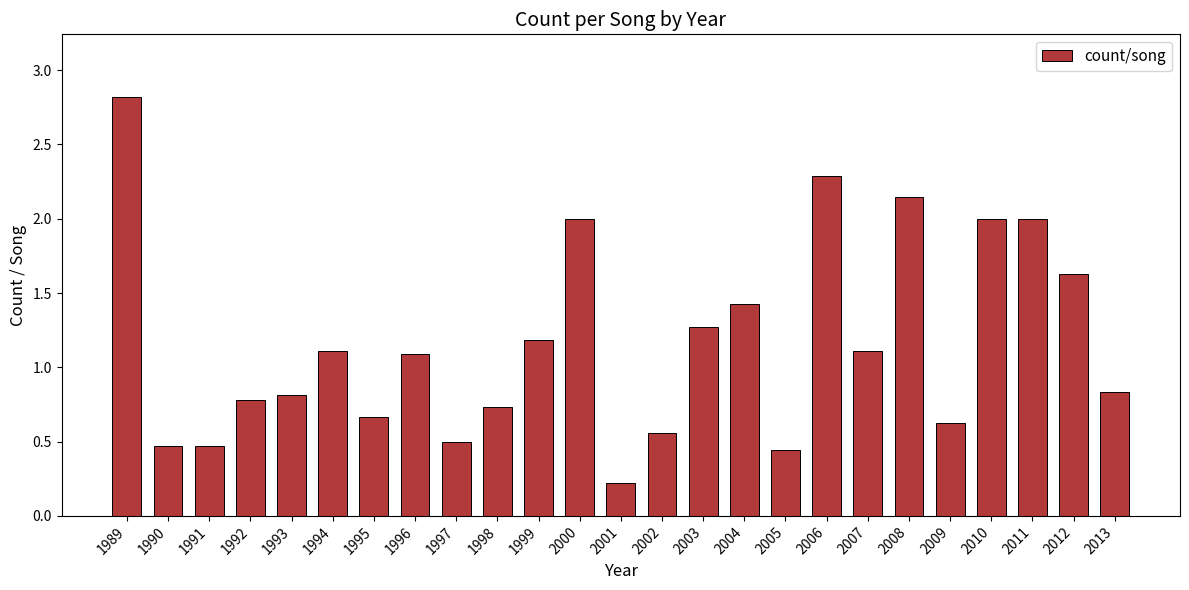

What is the value of the 16th bar from the left?

1.4